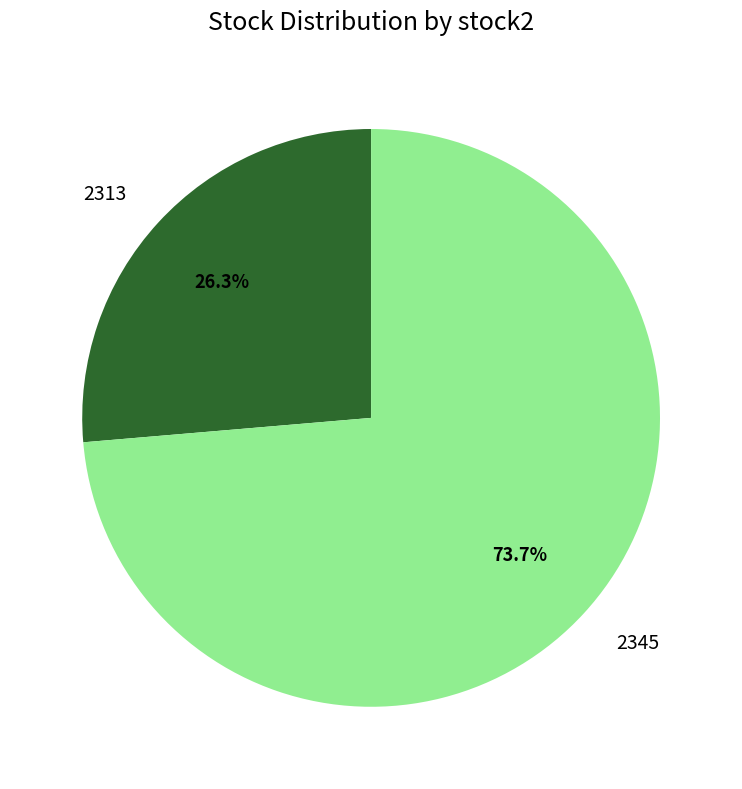

Is 2345 the majority of the pie?

Yes